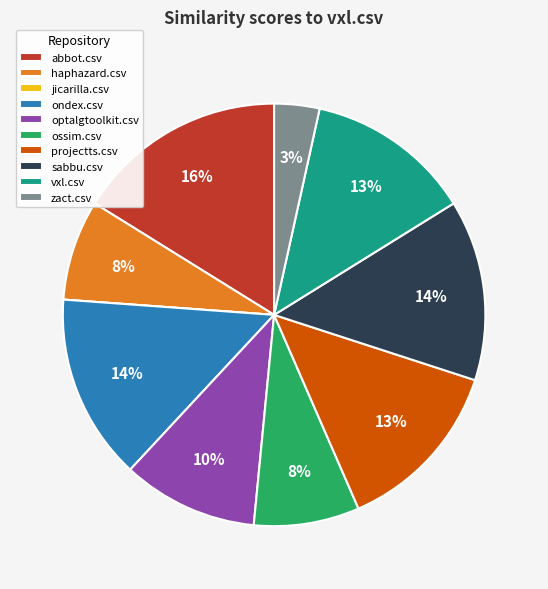

To the nearest percent, what percentage of the pie is abbot.csv?

16%